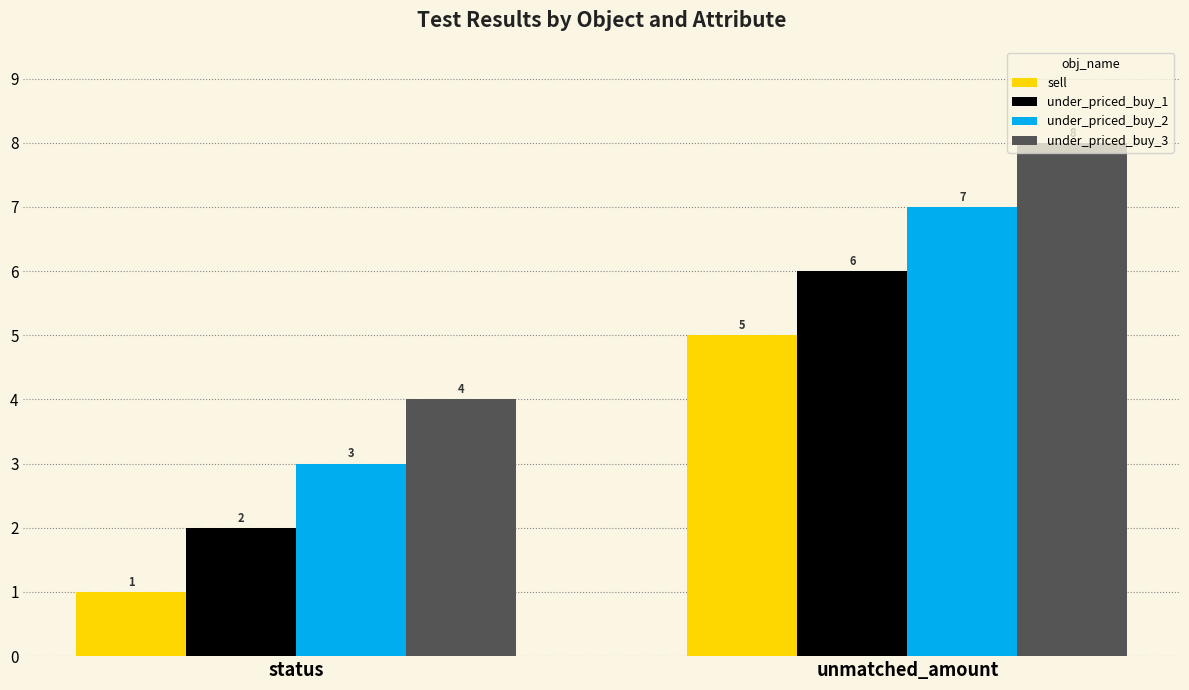

How many groups of bars are there?

2